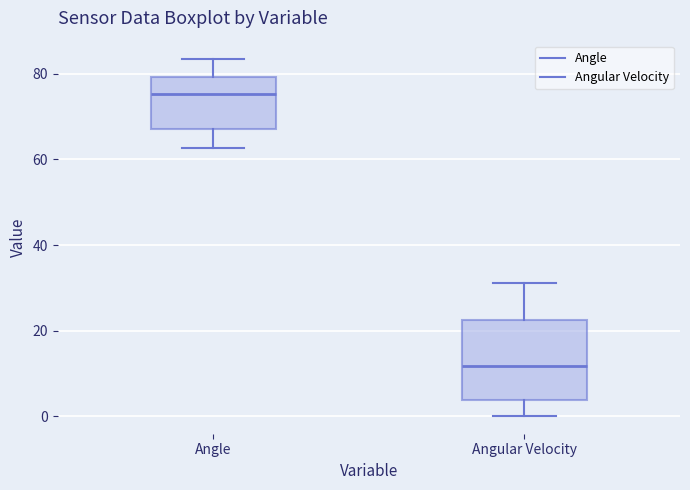

Where is the lower edge of the box for Angle on the y-axis? The values are not printed on the chart, so give them approximately, as read against the axis.

68